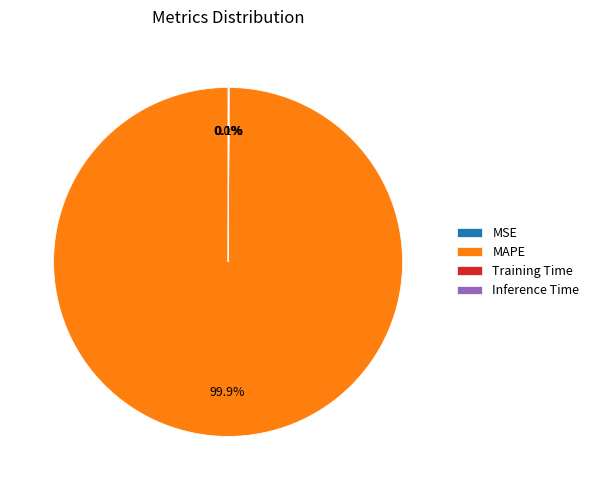

Does any single category account for the majority?

Yes